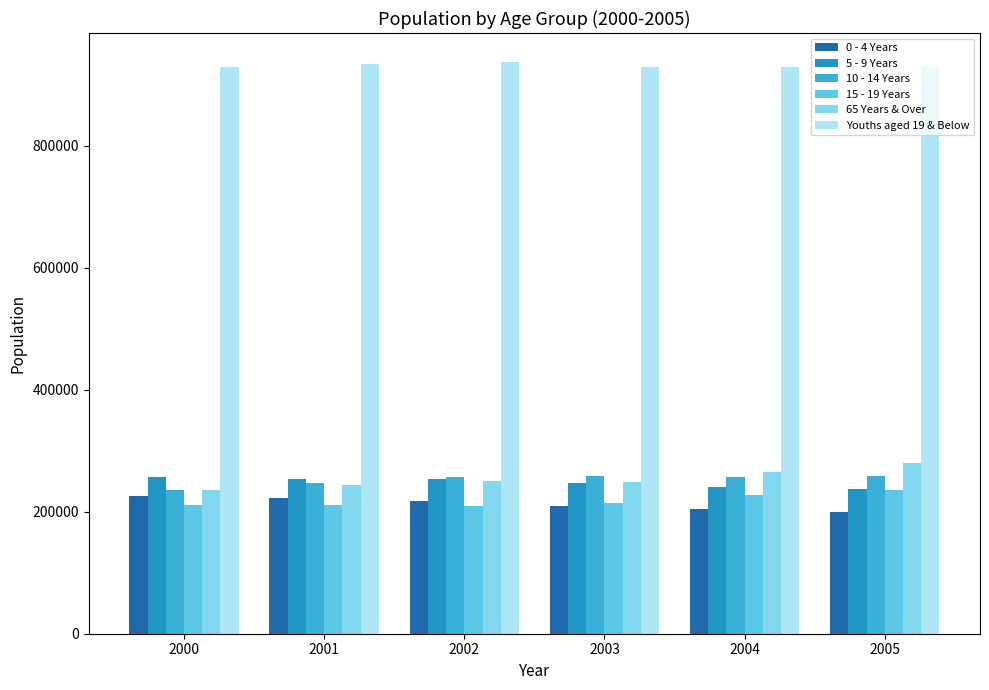

What is the total value across all series at 2002?

2127762